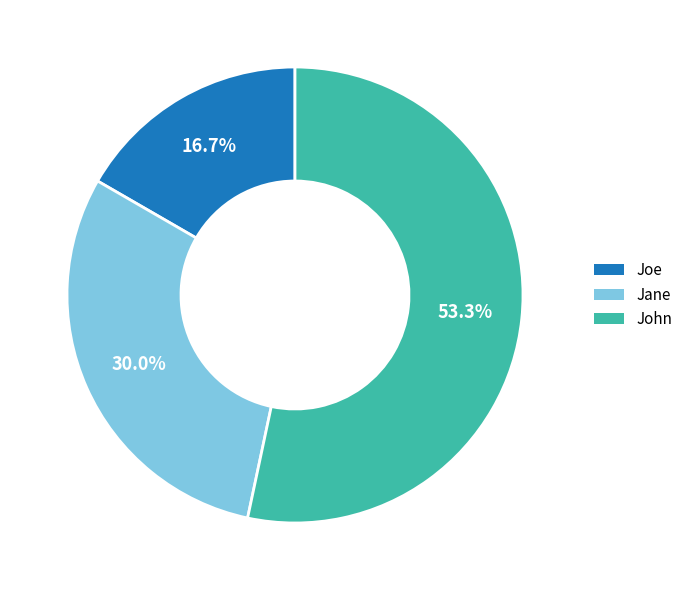

Count the number of slices in the pie.

3